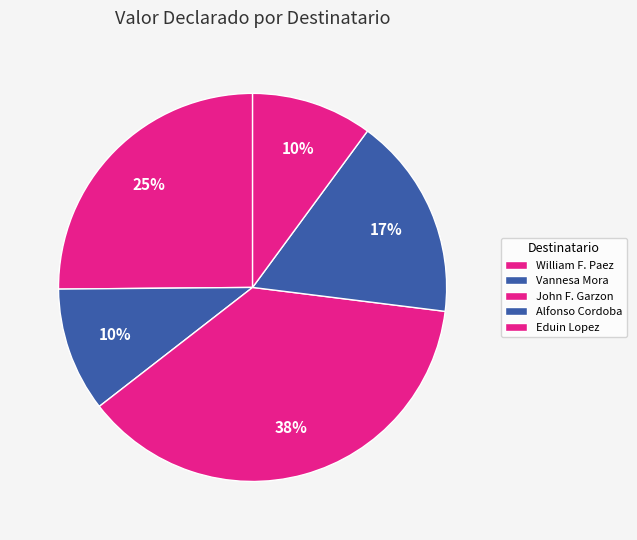

How many segments does this pie chart have?

5